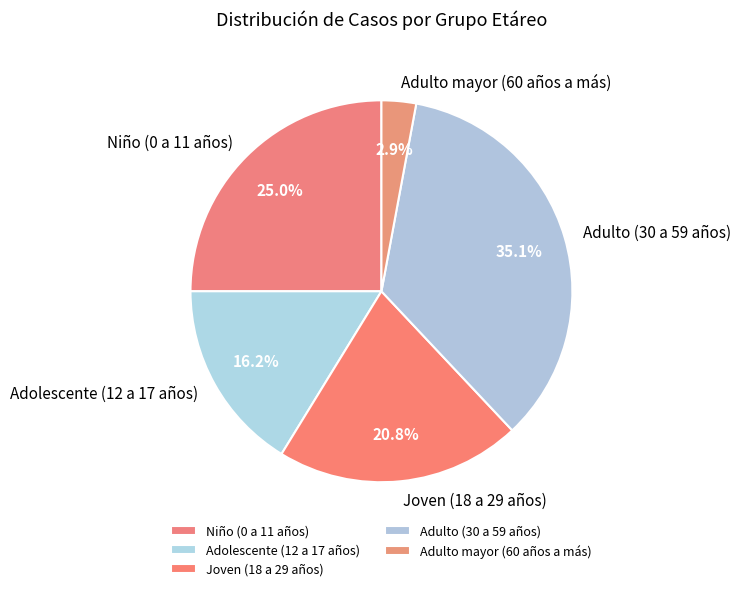

To the nearest percent, what portion does Adolescente (12 a 17 años) represent?

16%